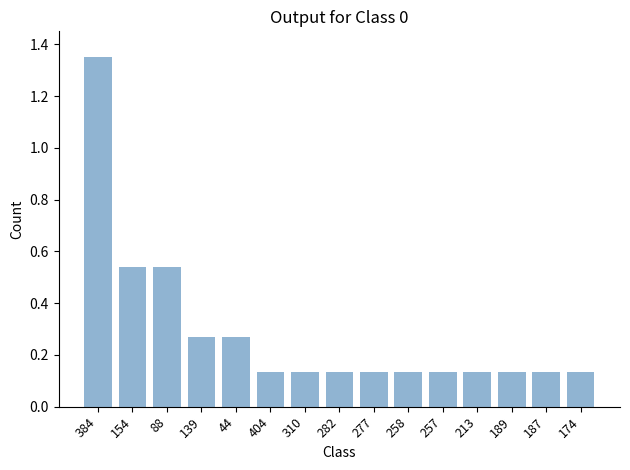

How many values are between 0 and 1?

14